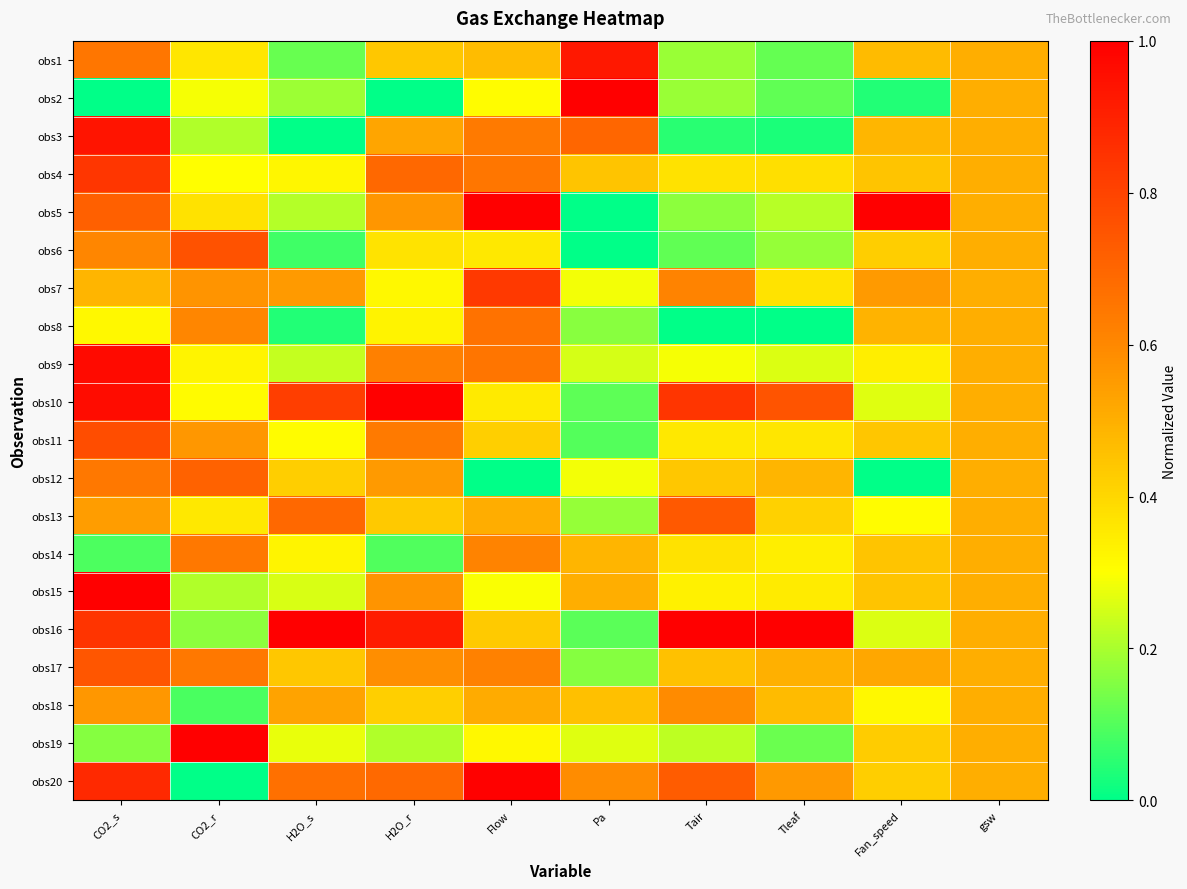

Reading right to left, extract all data points from this chart.

obs1: gsw=0.5	Fan_speed=0.5	Tleaf=0.1	Tair=0.2	Pa=0.9	Flow=0.5	H2O_r=0.4	H2O_s=0.1	CO2_r=0.4	CO2_s=0.7
obs2: gsw=0.5	Fan_speed=0.0	Tleaf=0.1	Tair=0.2	Pa=1.0	Flow=0.3	H2O_r=0.0	H2O_s=0.2	CO2_r=0.3	CO2_s=0.0
obs3: gsw=0.5	Fan_speed=0.5	Tleaf=0.0	Tair=0.1	Pa=0.7	Flow=0.6	H2O_r=0.5	H2O_s=0.0	CO2_r=0.2	CO2_s=0.9
obs4: gsw=0.5	Fan_speed=0.4	Tleaf=0.4	Tair=0.4	Pa=0.4	Flow=0.7	H2O_r=0.7	H2O_s=0.3	CO2_r=0.3	CO2_s=0.8
obs5: gsw=0.5	Fan_speed=1.0	Tleaf=0.2	Tair=0.2	Pa=0.0	Flow=1.0	H2O_r=0.6	H2O_s=0.2	CO2_r=0.4	CO2_s=0.7
obs6: gsw=0.5	Fan_speed=0.4	Tleaf=0.2	Tair=0.1	Pa=0.0	Flow=0.4	H2O_r=0.4	H2O_s=0.1	CO2_r=0.8	CO2_s=0.6
obs7: gsw=0.5	Fan_speed=0.6	Tleaf=0.4	Tair=0.6	Pa=0.3	Flow=0.8	H2O_r=0.3	H2O_s=0.6	CO2_r=0.6	CO2_s=0.5
obs8: gsw=0.5	Fan_speed=0.5	Tleaf=0.0	Tair=0.0	Pa=0.2	Flow=0.7	H2O_r=0.3	H2O_s=0.0	CO2_r=0.6	CO2_s=0.3
obs9: gsw=0.5	Fan_speed=0.3	Tleaf=0.3	Tair=0.3	Pa=0.3	Flow=0.7	H2O_r=0.6	H2O_s=0.2	CO2_r=0.3	CO2_s=1.0
obs10: gsw=0.5	Fan_speed=0.3	Tleaf=0.8	Tair=0.8	Pa=0.1	Flow=0.4	H2O_r=1.0	H2O_s=0.8	CO2_r=0.3	CO2_s=1.0
obs11: gsw=0.5	Fan_speed=0.4	Tleaf=0.4	Tair=0.4	Pa=0.1	Flow=0.4	H2O_r=0.6	H2O_s=0.3	CO2_r=0.6	CO2_s=0.8
obs12: gsw=0.5	Fan_speed=0.0	Tleaf=0.5	Tair=0.4	Pa=0.3	Flow=0.0	H2O_r=0.6	H2O_s=0.4	CO2_r=0.7	CO2_s=0.6
obs13: gsw=0.5	Fan_speed=0.3	Tleaf=0.4	Tair=0.7	Pa=0.2	Flow=0.5	H2O_r=0.4	H2O_s=0.7	CO2_r=0.4	CO2_s=0.5
obs14: gsw=0.5	Fan_speed=0.4	Tleaf=0.3	Tair=0.4	Pa=0.5	Flow=0.6	H2O_r=0.1	H2O_s=0.3	CO2_r=0.6	CO2_s=0.1
obs15: gsw=0.5	Fan_speed=0.4	Tleaf=0.3	Tair=0.3	Pa=0.5	Flow=0.3	H2O_r=0.6	H2O_s=0.3	CO2_r=0.2	CO2_s=1.0
obs16: gsw=0.5	Fan_speed=0.3	Tleaf=1.0	Tair=1.0	Pa=0.1	Flow=0.4	H2O_r=0.9	H2O_s=1.0	CO2_r=0.2	CO2_s=0.8
obs17: gsw=0.5	Fan_speed=0.5	Tleaf=0.5	Tair=0.5	Pa=0.2	Flow=0.6	H2O_r=0.6	H2O_s=0.4	CO2_r=0.6	CO2_s=0.7
obs18: gsw=0.5	Fan_speed=0.3	Tleaf=0.5	Tair=0.6	Pa=0.5	Flow=0.5	H2O_r=0.4	H2O_s=0.5	CO2_r=0.1	CO2_s=0.6
obs19: gsw=0.5	Fan_speed=0.4	Tleaf=0.1	Tair=0.2	Pa=0.3	Flow=0.3	H2O_r=0.2	H2O_s=0.3	CO2_r=1.0	CO2_s=0.2
obs20: gsw=0.5	Fan_speed=0.4	Tleaf=0.6	Tair=0.7	Pa=0.6	Flow=1.0	H2O_r=0.7	H2O_s=0.7	CO2_r=0.0	CO2_s=0.9